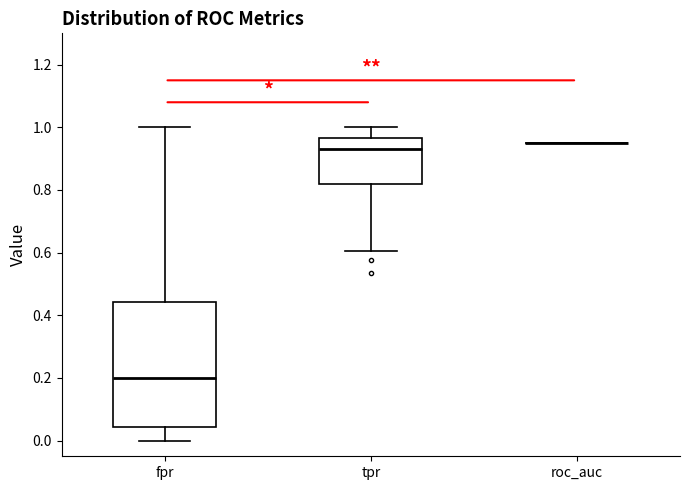

Which box is the tallest, from its lower edge to its upper edge?

fpr